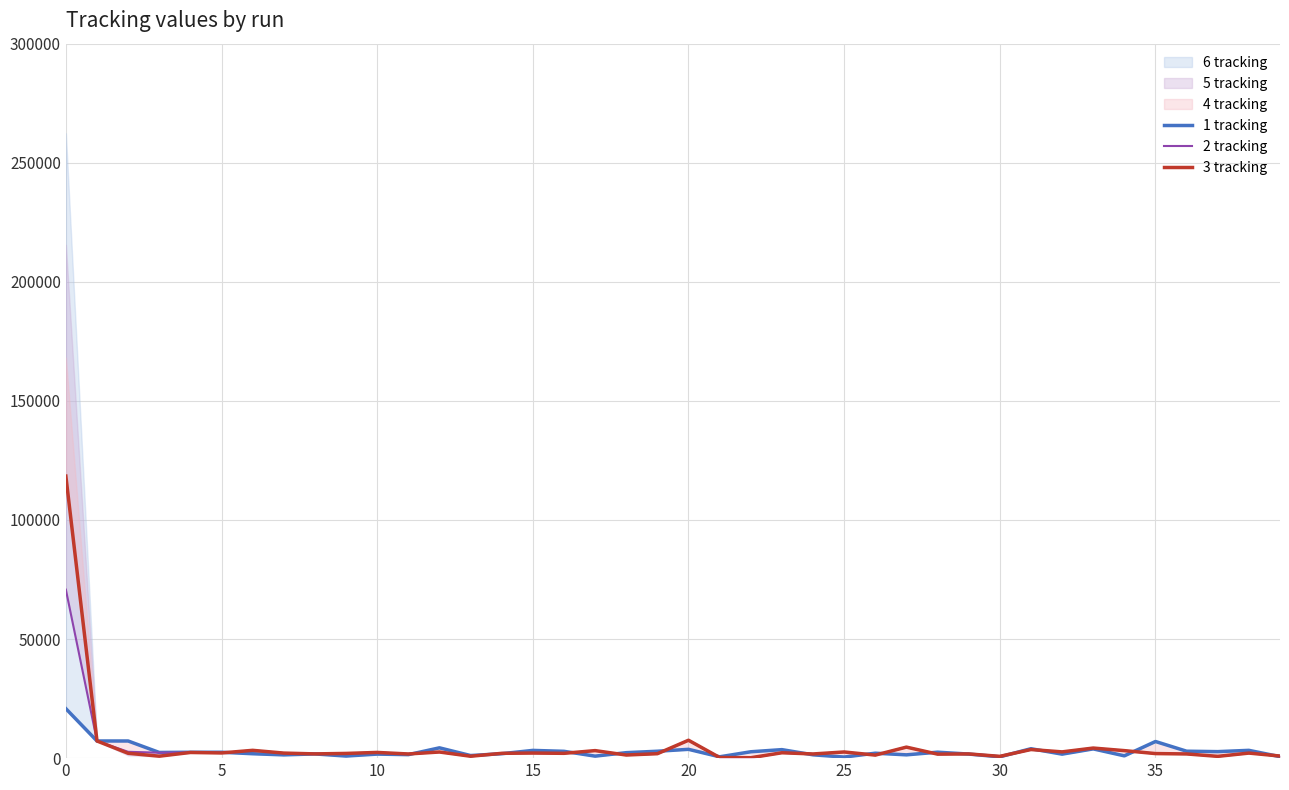

Which series has the largest range (max minus min)?

3 tracking